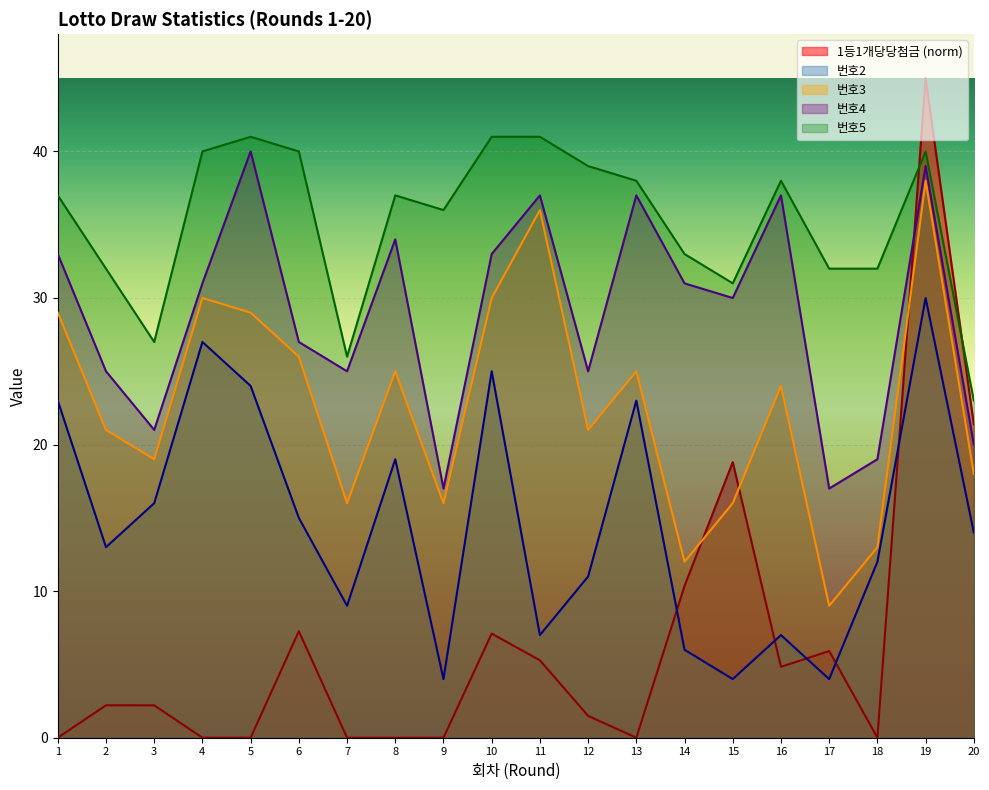

How many values in the 번호3 series are below 24?

10